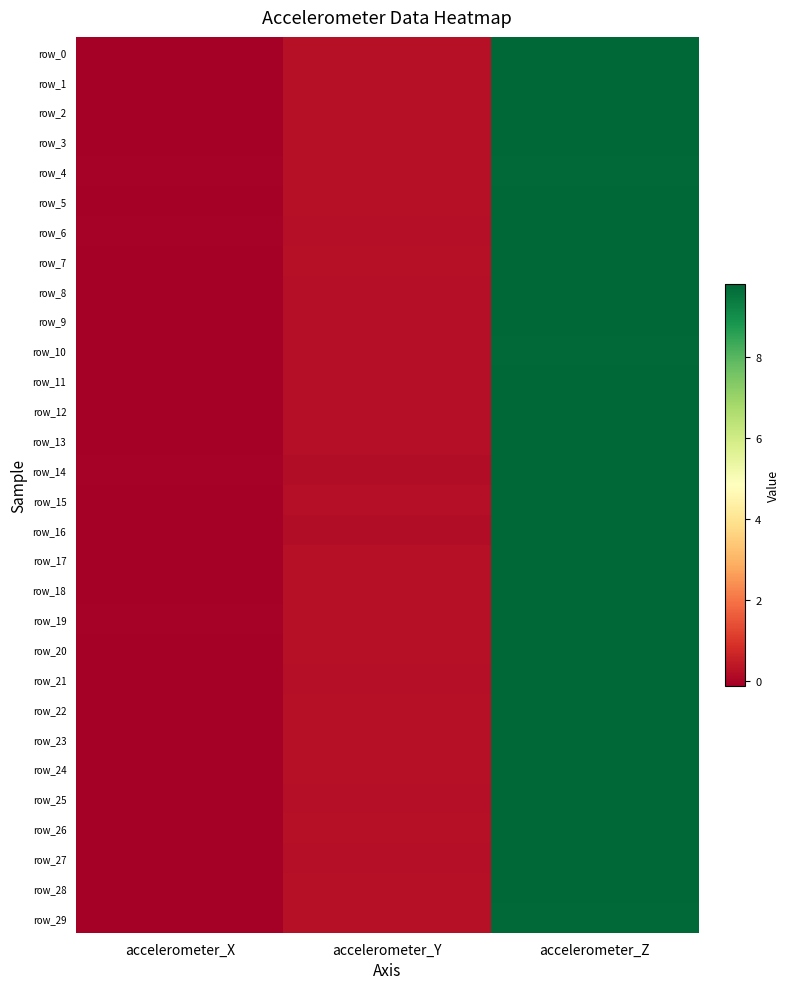

What is the spread (max minus min) of values at accelerometer_Z?

0.1